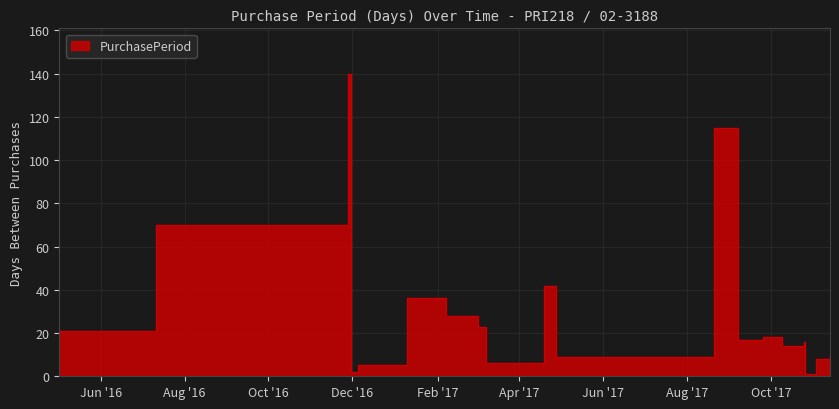

How many lines are shown in the chart?

1